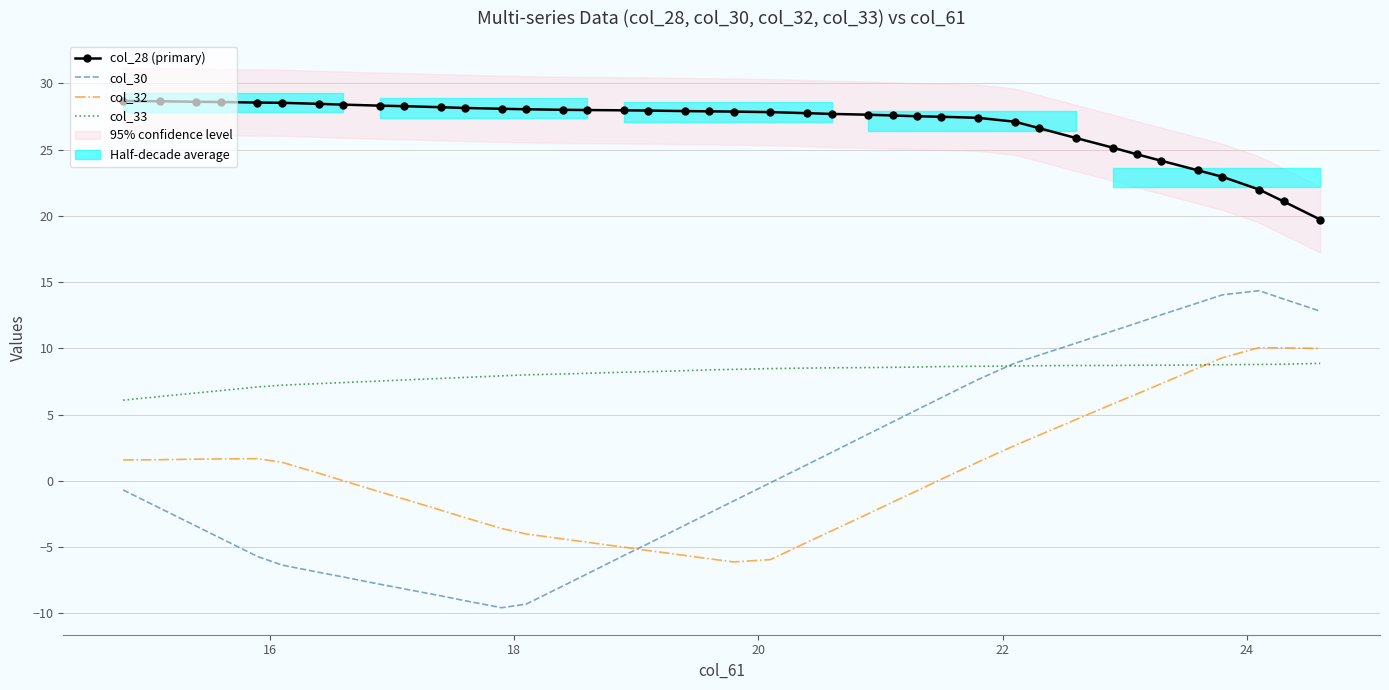

How many data points in col_32 are less than 0?

19